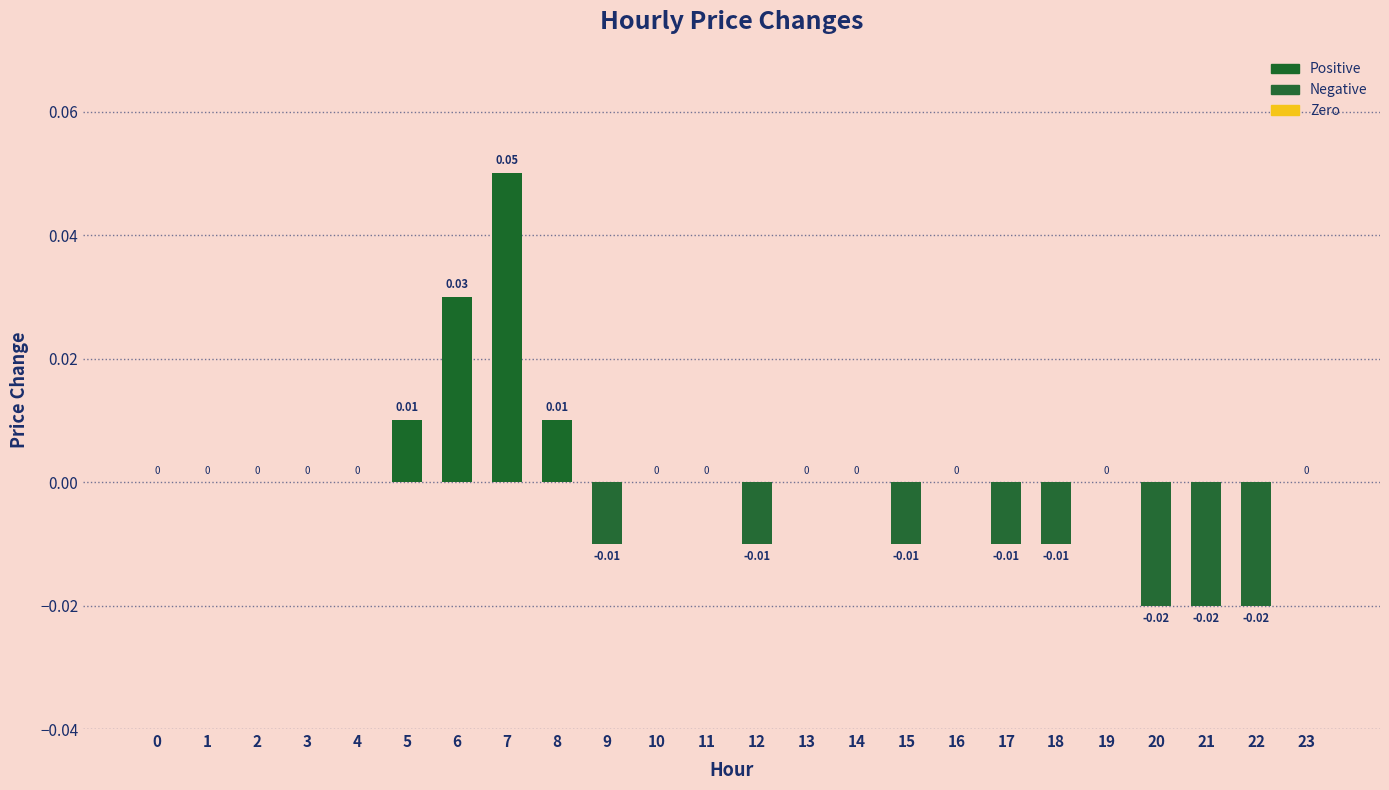

How many data points does each series have?

24